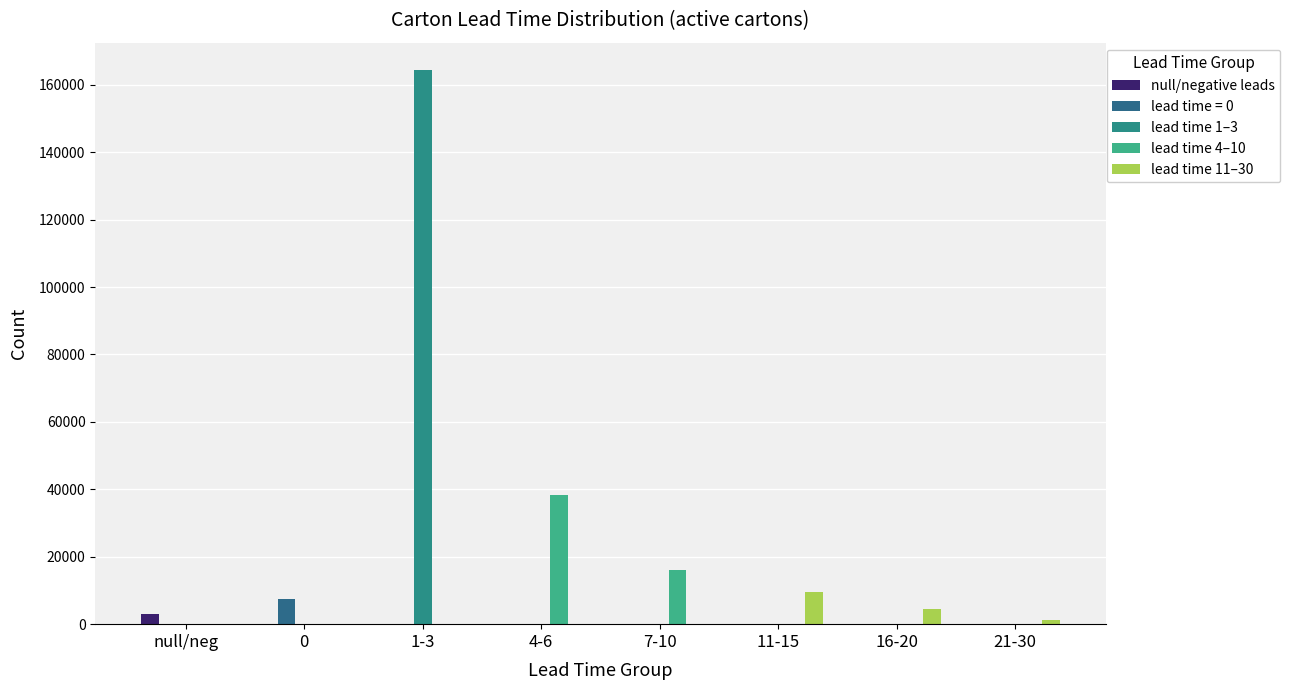

How many values in the lead time = 0 series exceed 0?

1